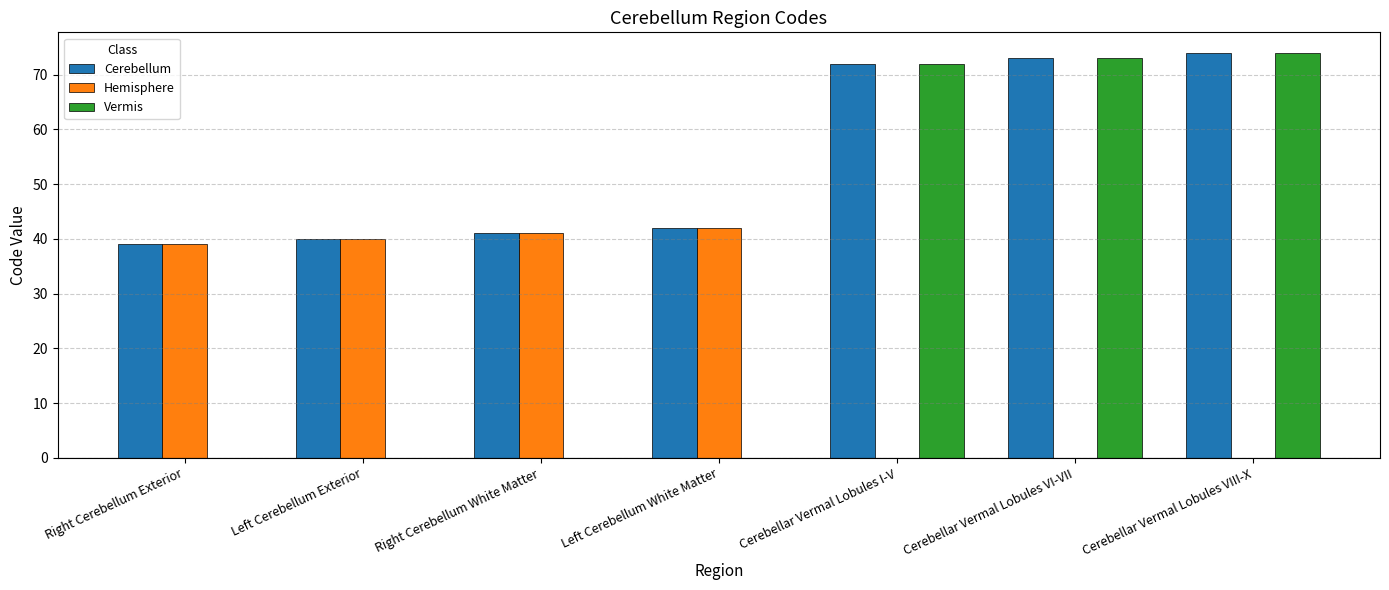

Between Right Cerebellum White Matter and Cerebellar Vermal Lobules I-V, which series saw the biggest shift?

Vermis